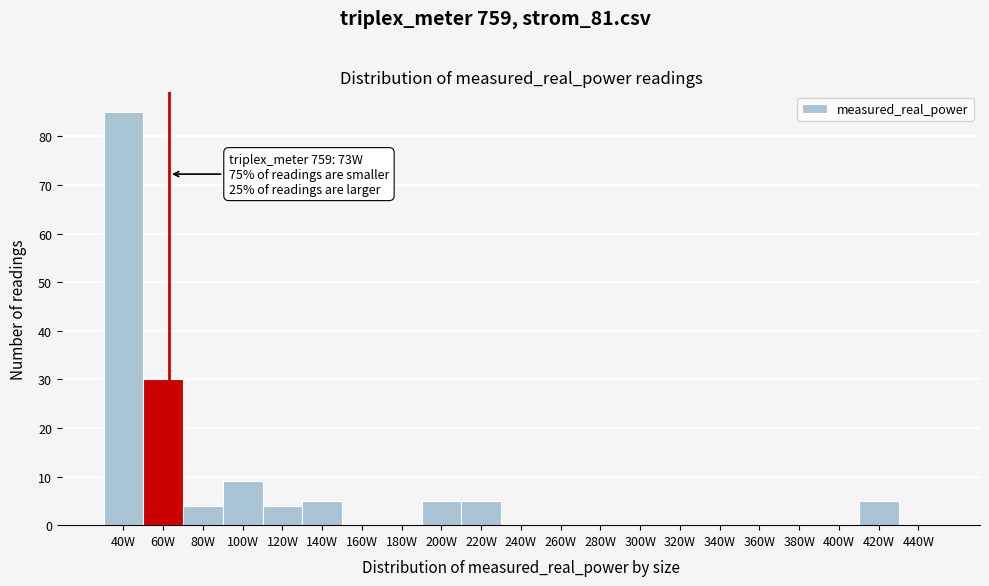

Reading left to right, what are all the values shown in this chart?

40W=85	60W=30	80W=4	100W=9	120W=4	140W=5	160W=0	180W=0	200W=5	220W=5	240W=0	260W=0	280W=0	300W=0	320W=0	340W=0	360W=0	380W=0	400W=0	420W=5	440W=0